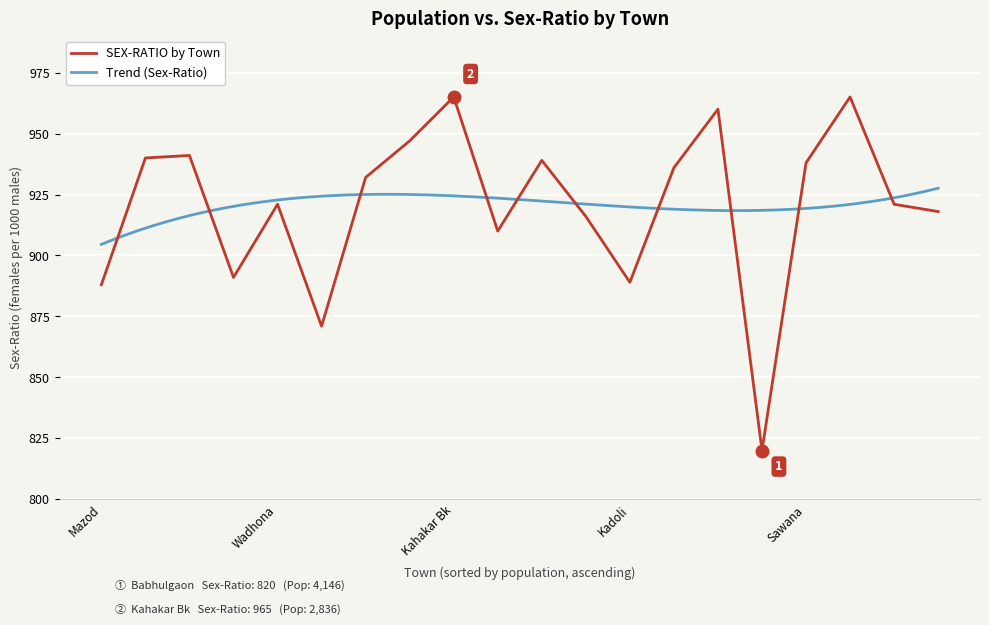

The value of SEX-RATIO by Town at Wadhona is 418. True or false?

False